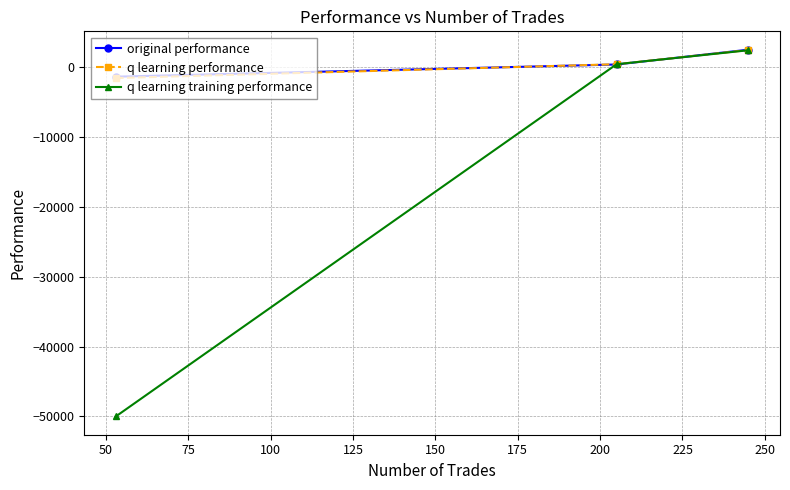

How many data points in q learning training performance are above 421?

2